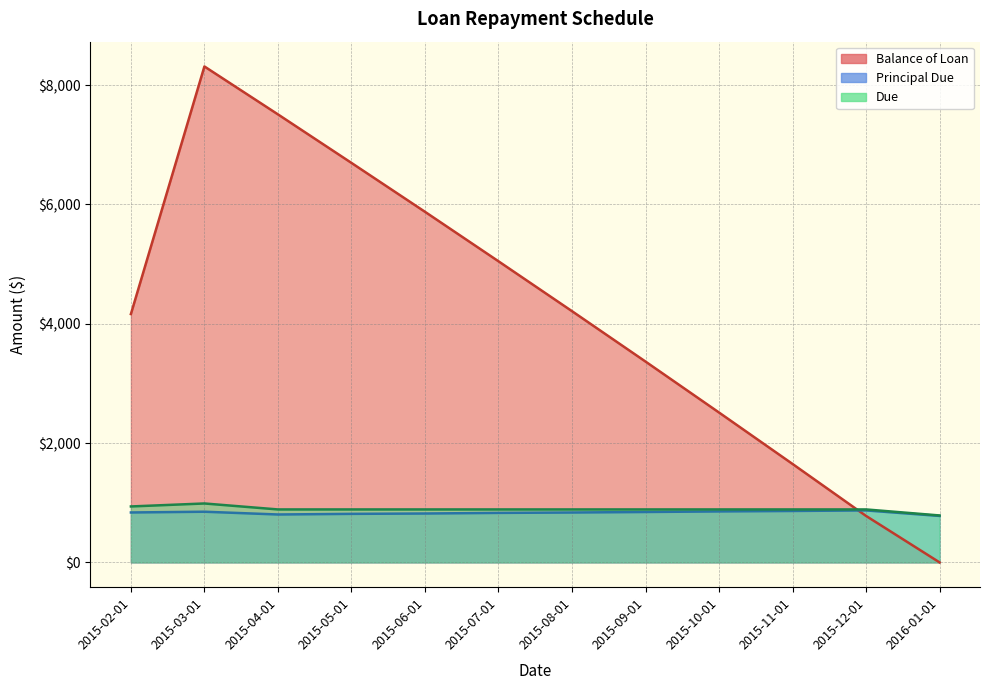

After their last crossing, which series has the higher values: Principal Due or Balance of Loan?

Principal Due